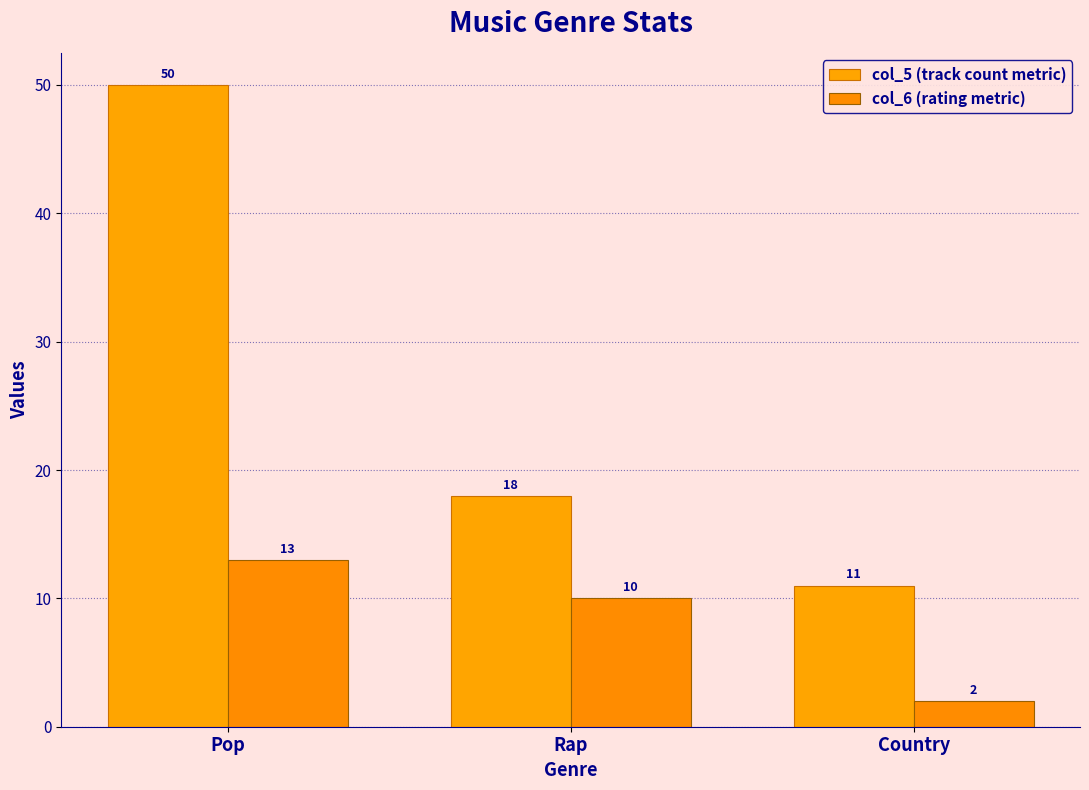

At which category is the sum across all series the highest?

Pop